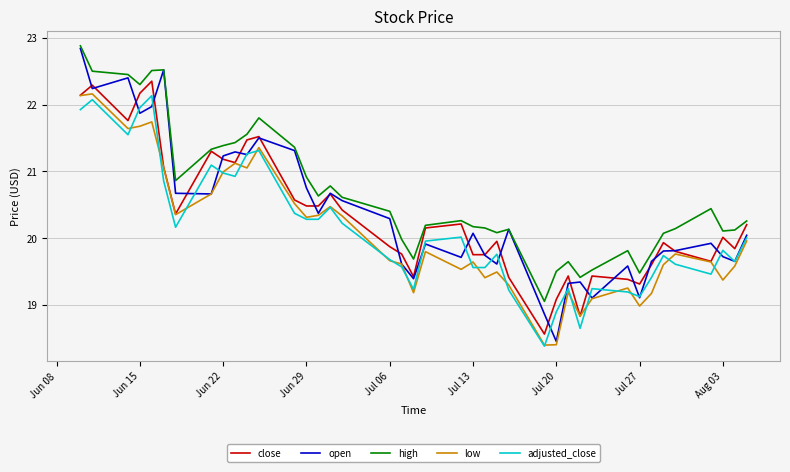

What is the average value of the high series?

20.7